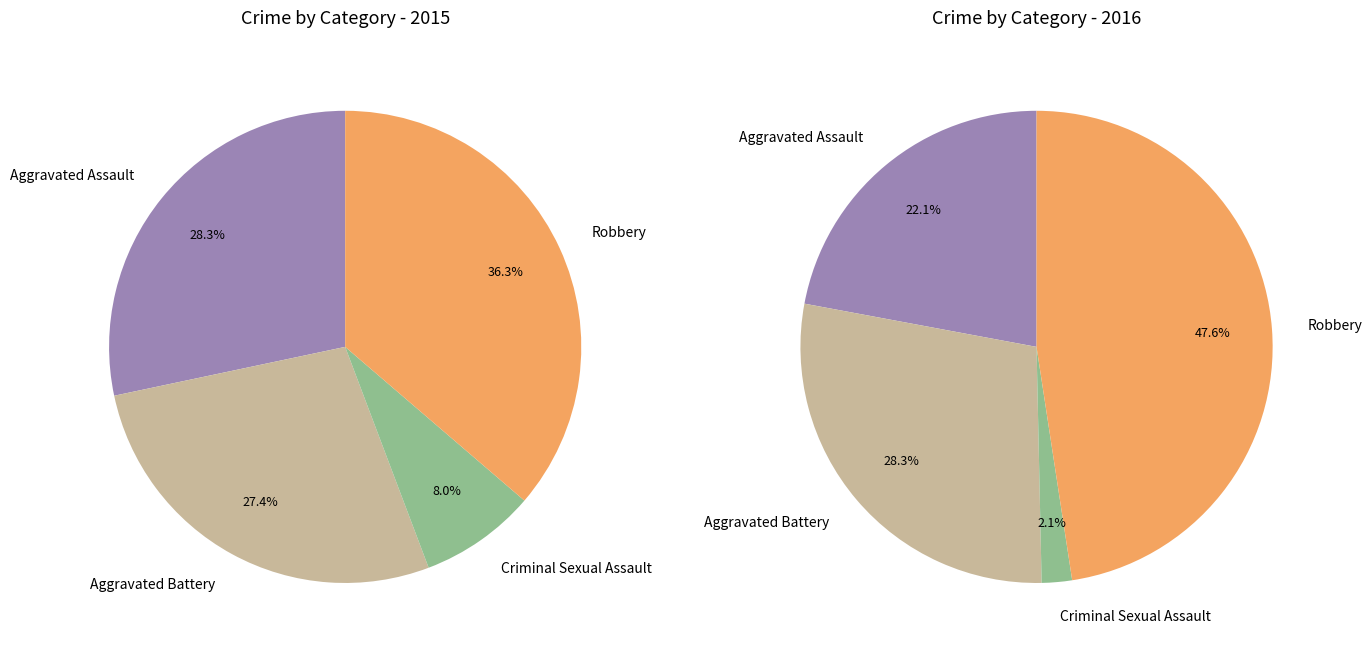

To the nearest percent, what is the difference between the largest and smallest slice percentages?

46%